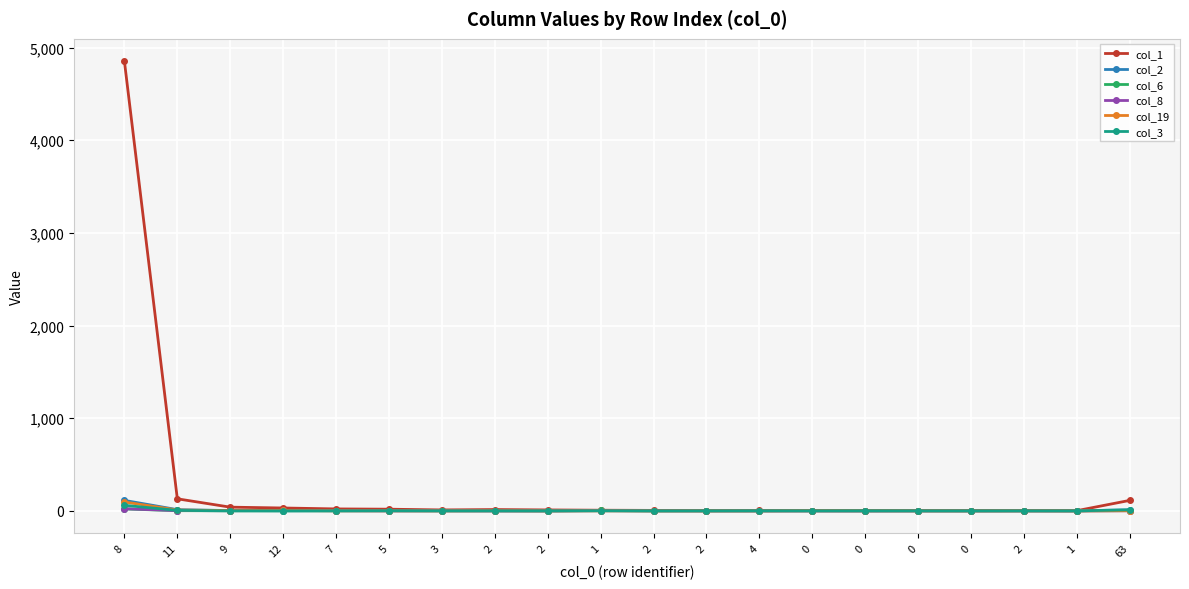

At how many categories does at least one series exceed 1818?

1